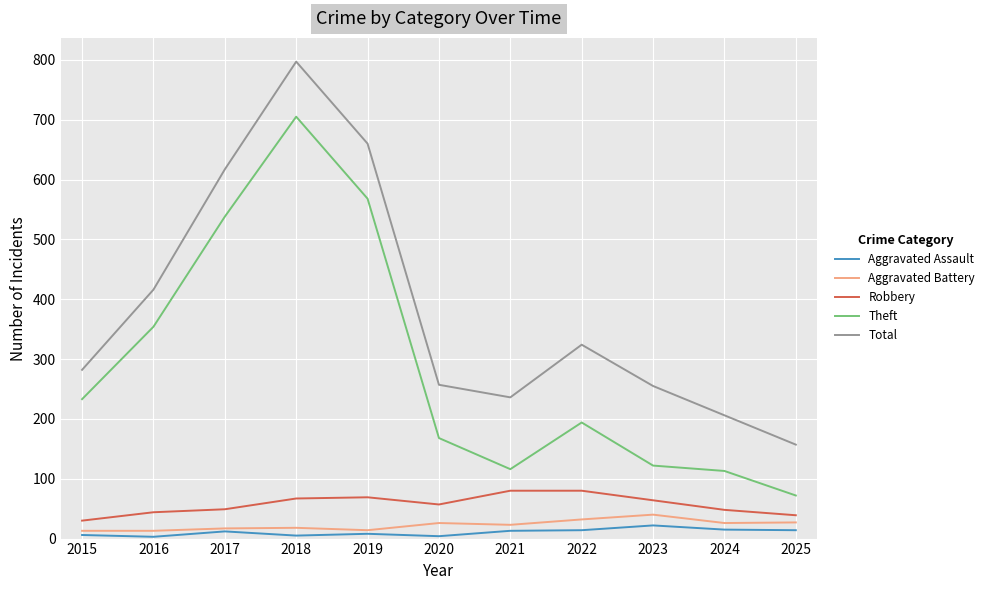

What is the minimum value for Total?

157